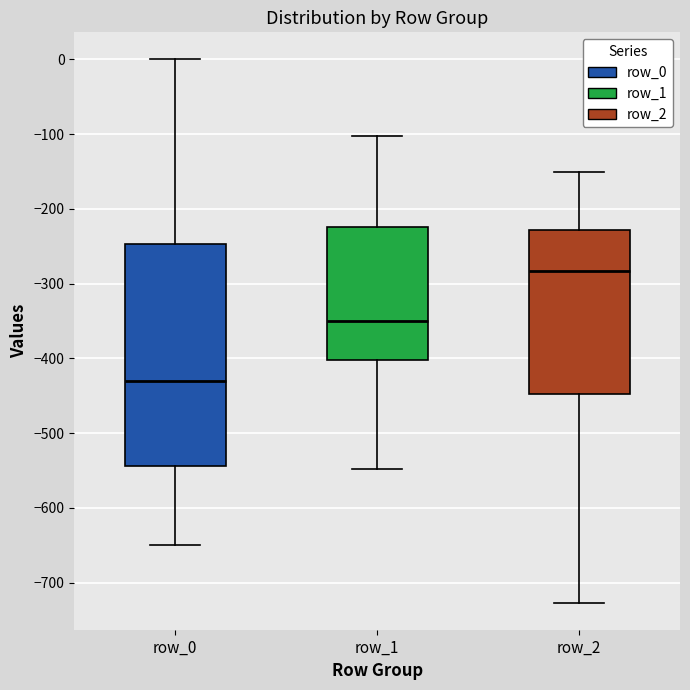

Where is the lower edge of the box for row_0 on the y-axis? The values are not printed on the chart, so give them approximately, as read against the axis.

-540